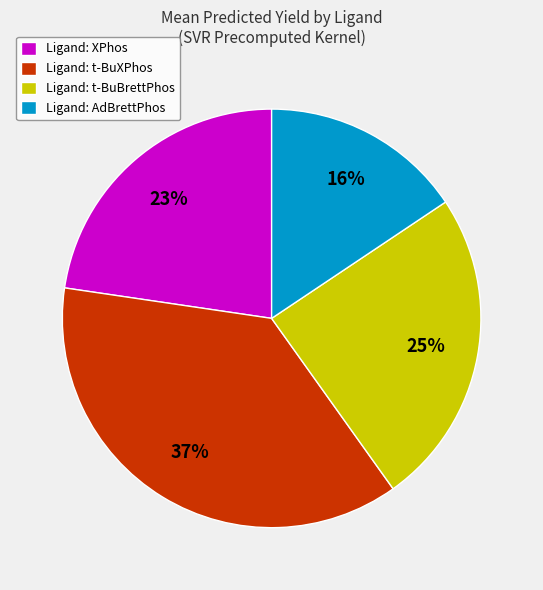

Count the number of slices in the pie.

4